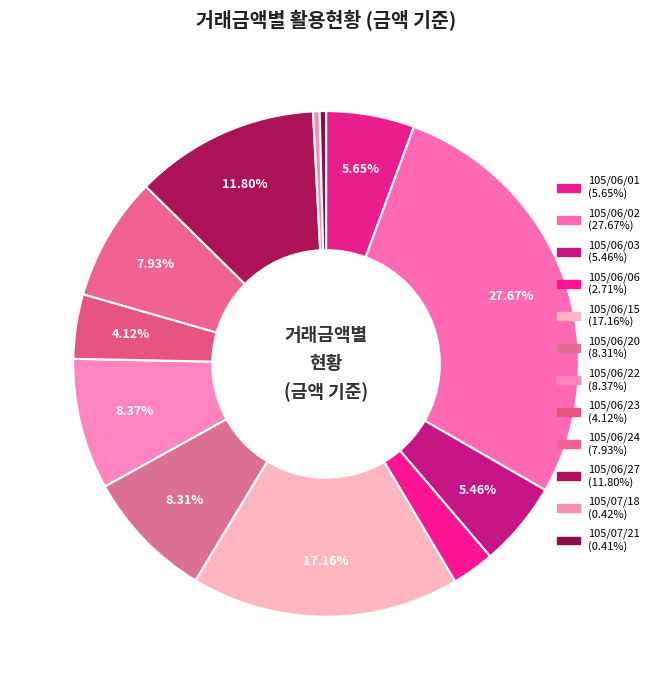

What portion of the pie excludes 105/07/21?

99.6%